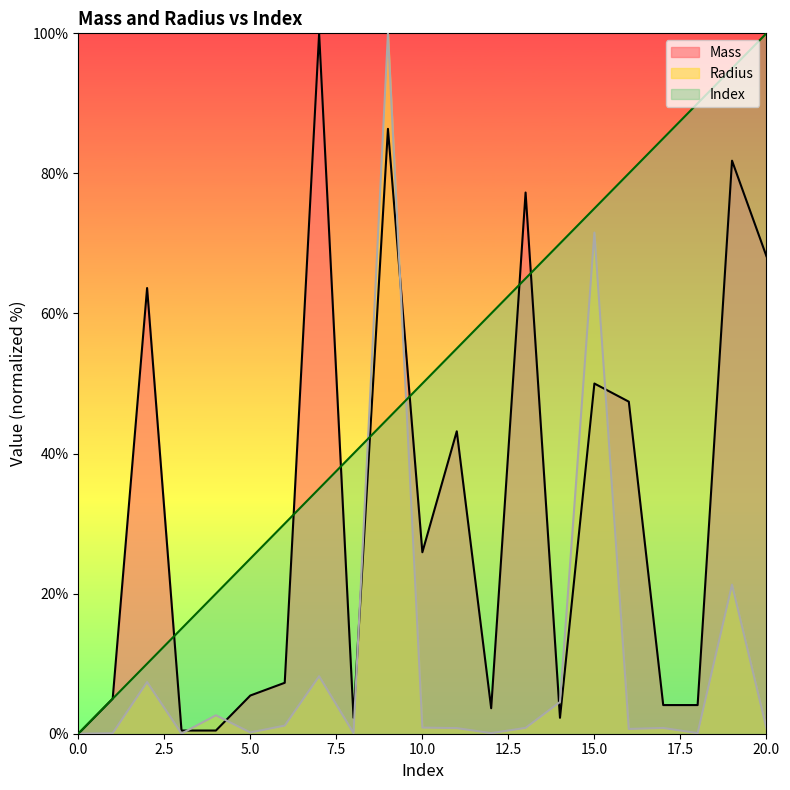

At which label is Mass closest to 50?

15.0